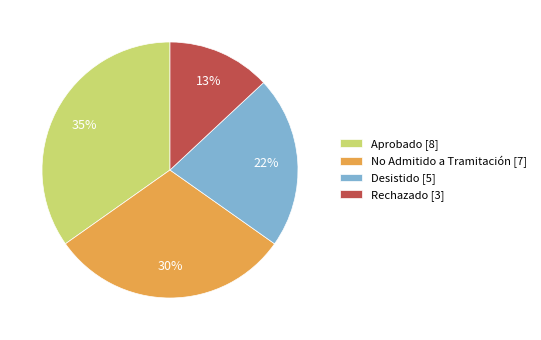

To the nearest percent, what is the combined percentage of Rechazado and Aprobado?

48%